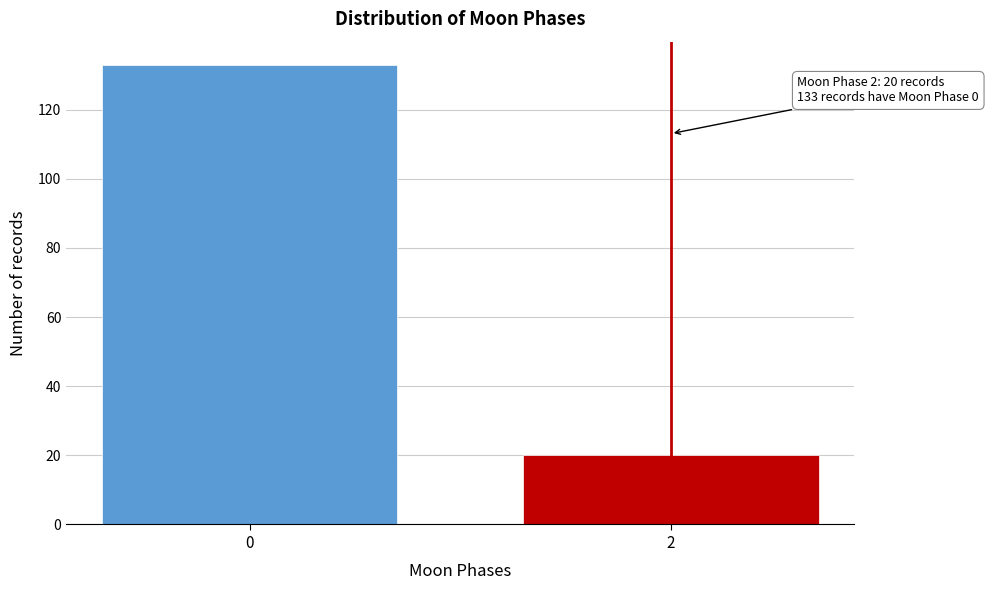

Reading right to left, transcribe all the data shown in this chart.

20	133